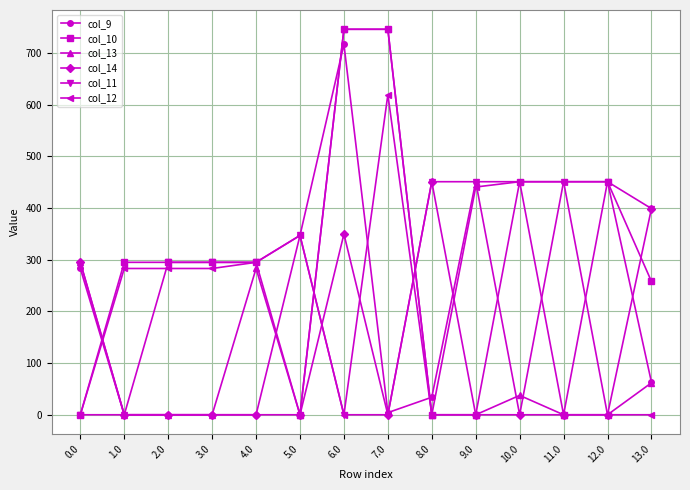

What is the label of the 1st point from the right?

13.0